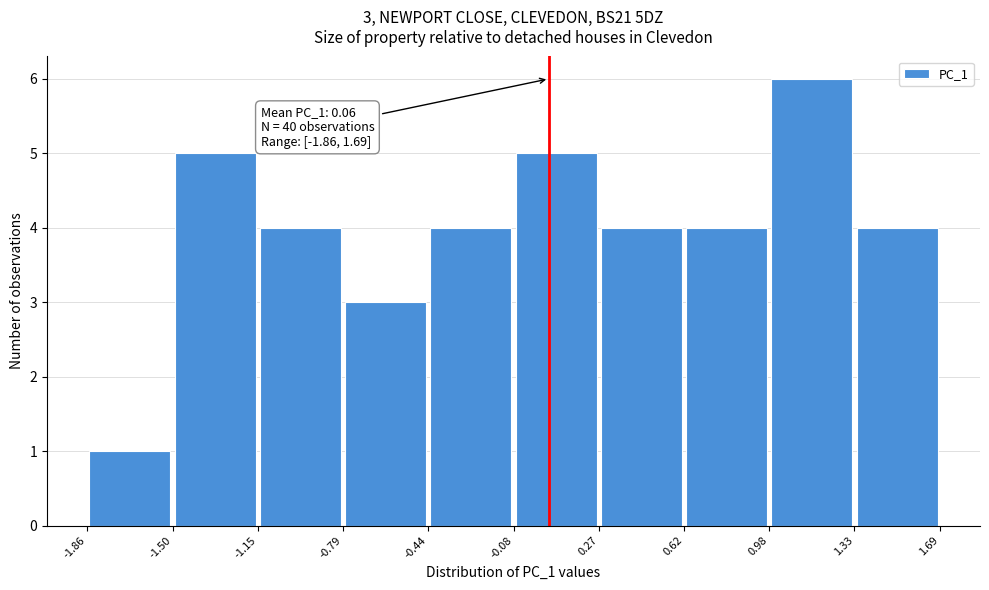

Over which range of the x-axis is the bar tallest?

0.98 to 1.33